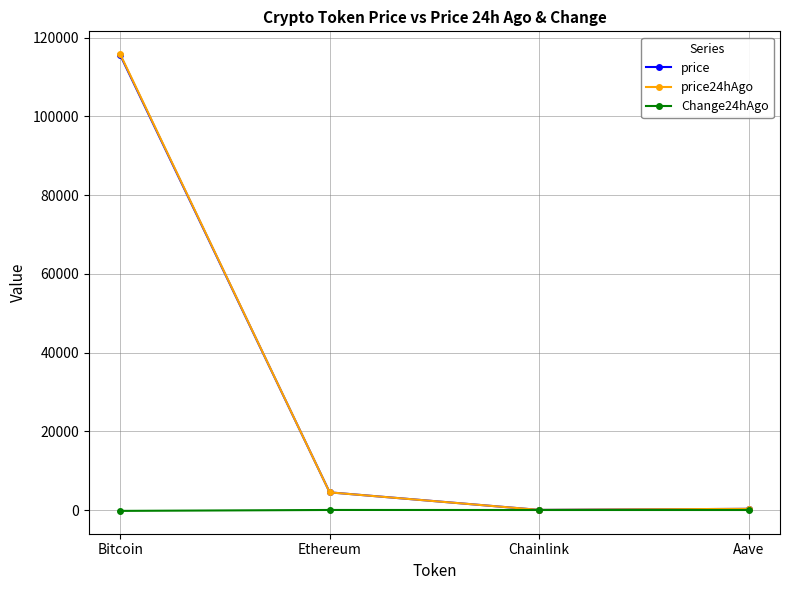

True or false: price has more than 1 interior local peaks.

False